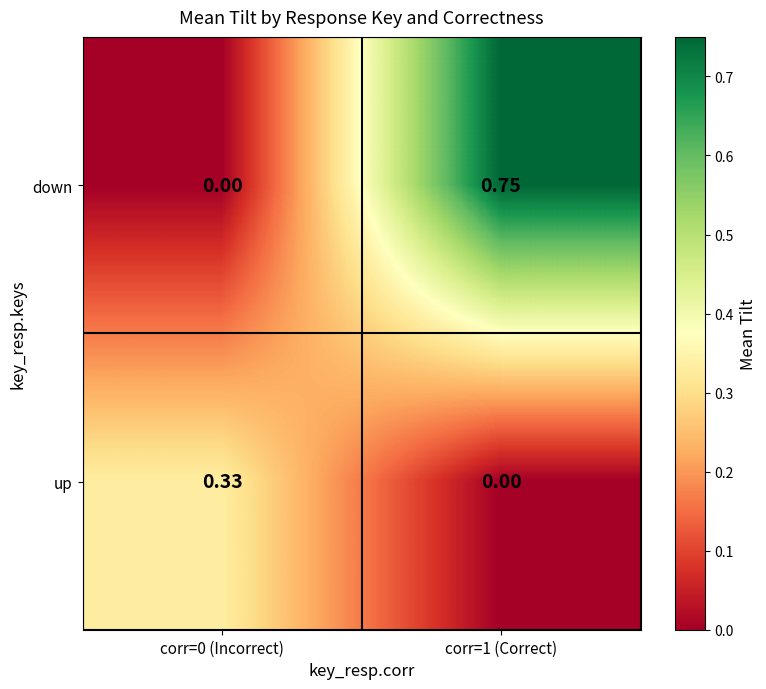

Which series has the largest range (max minus min)?

down